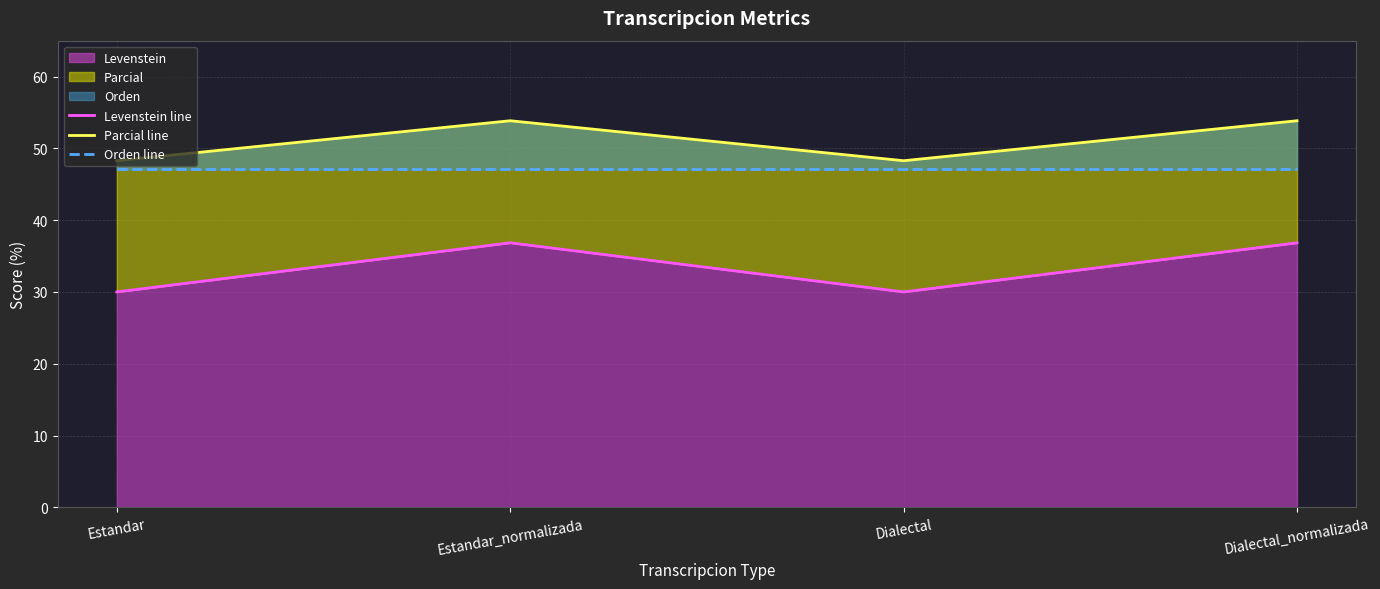

Count the number of data series in this chart.

3